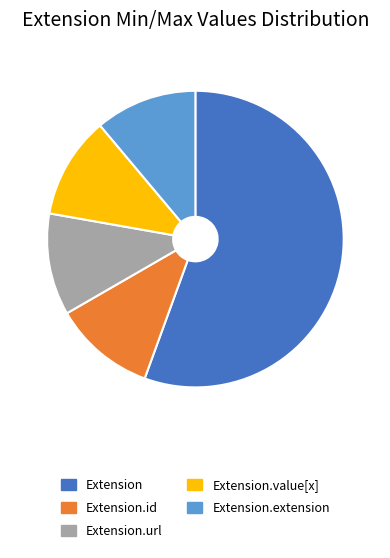

Do Extension.extension and Extension.value[x] together represent more than half of the pie?

No